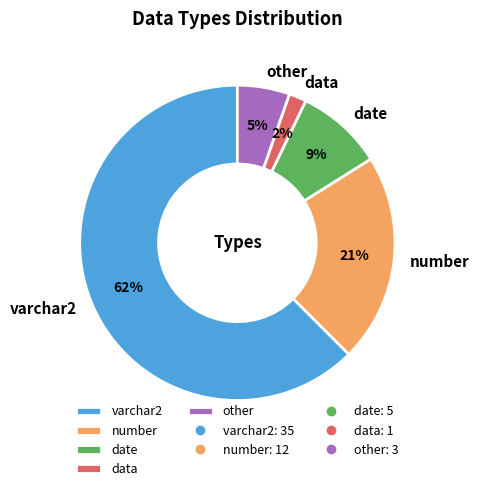

The other slice represents 1% of the pie. True or false?

False